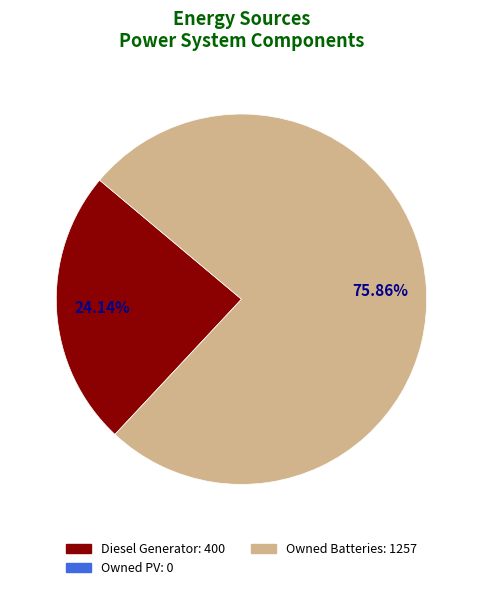

Is there any slice that represents more than half of the pie?

Yes